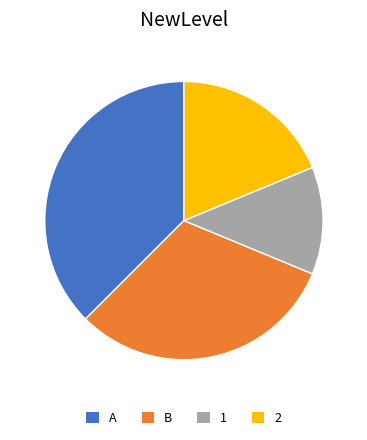

How many segments does this pie chart have?

4